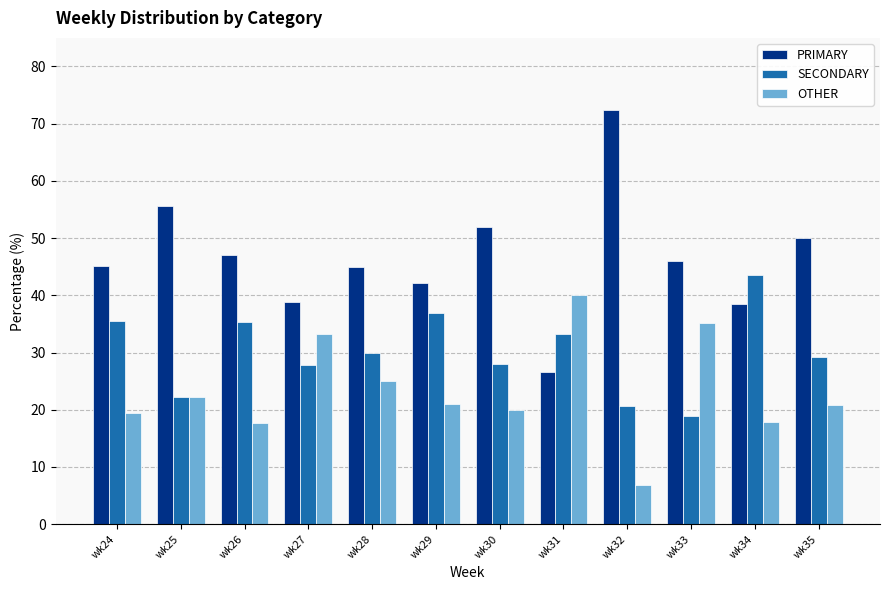

What is the average value of the PRIMARY series?

46.6